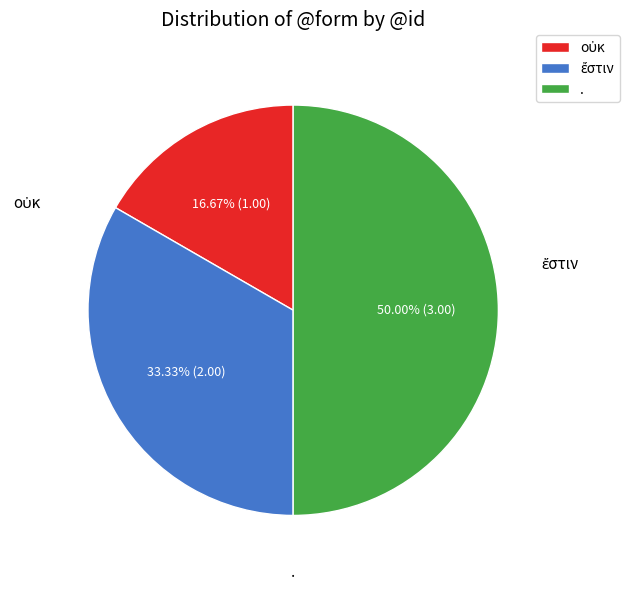

Which slice is the largest?

.